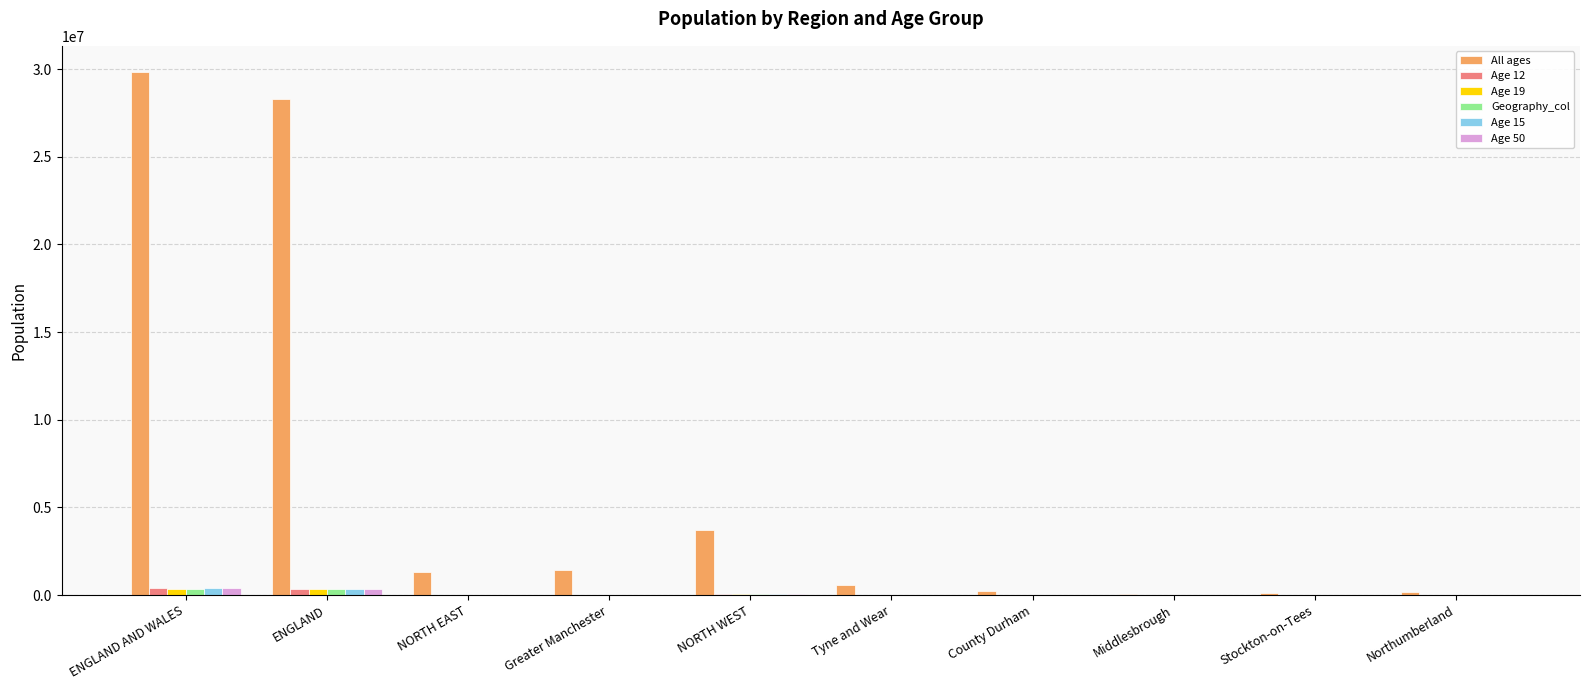

What is the maximum value shown in the chart?

29835992